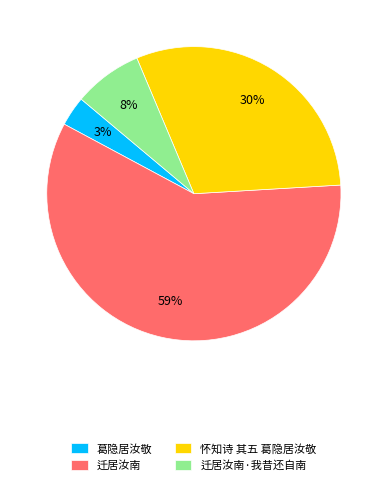

Is there any slice that represents more than half of the pie?

Yes